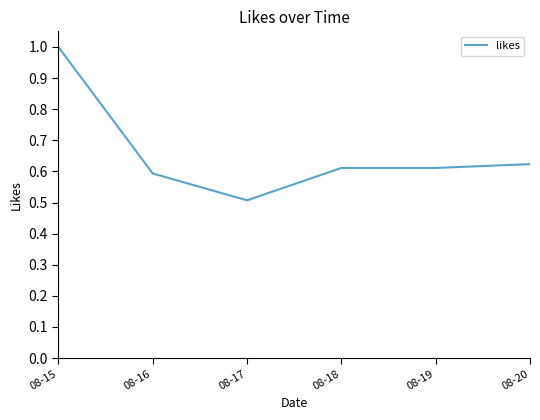

What is the change in value from 08-15 to 08-16?

-0.4